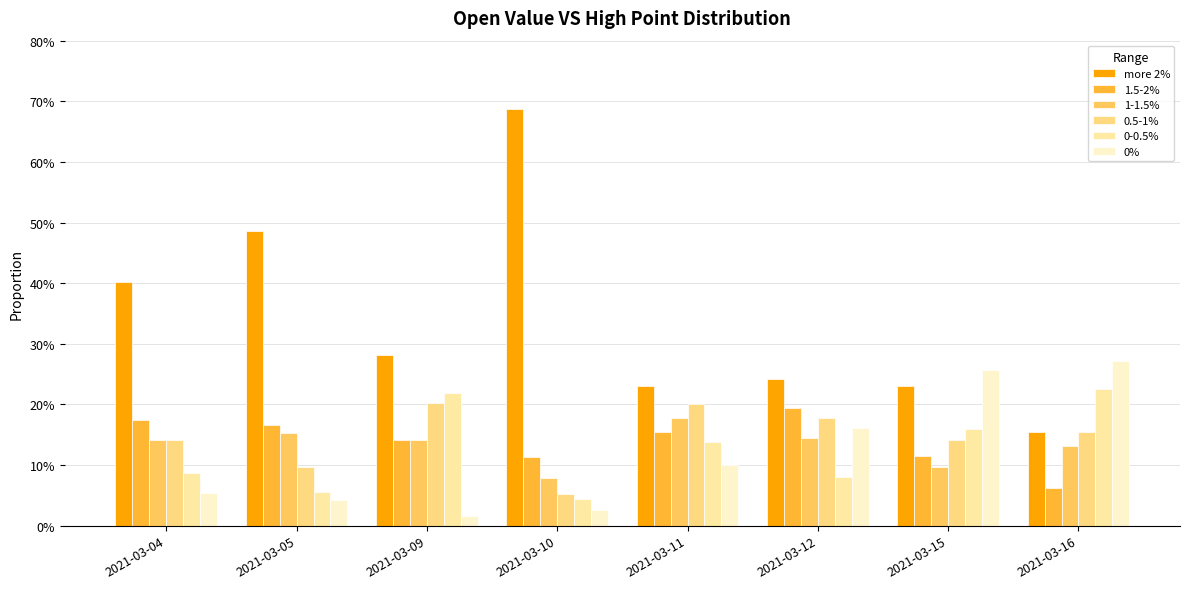

Are the bars horizontal?

No